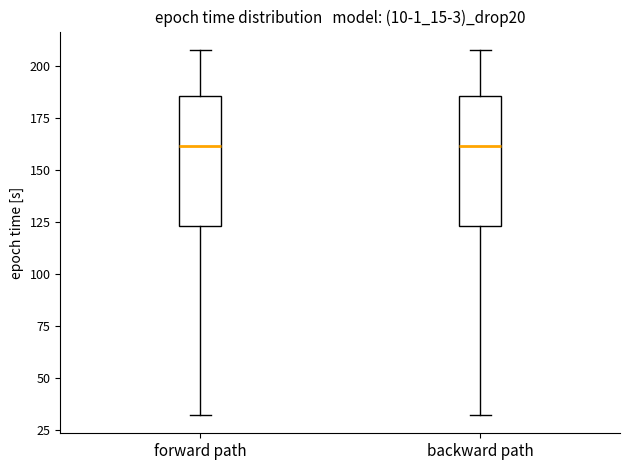

Where is the lower edge of the box for forward path on the y-axis? The values are not printed on the chart, so give them approximately, as read against the axis.

125